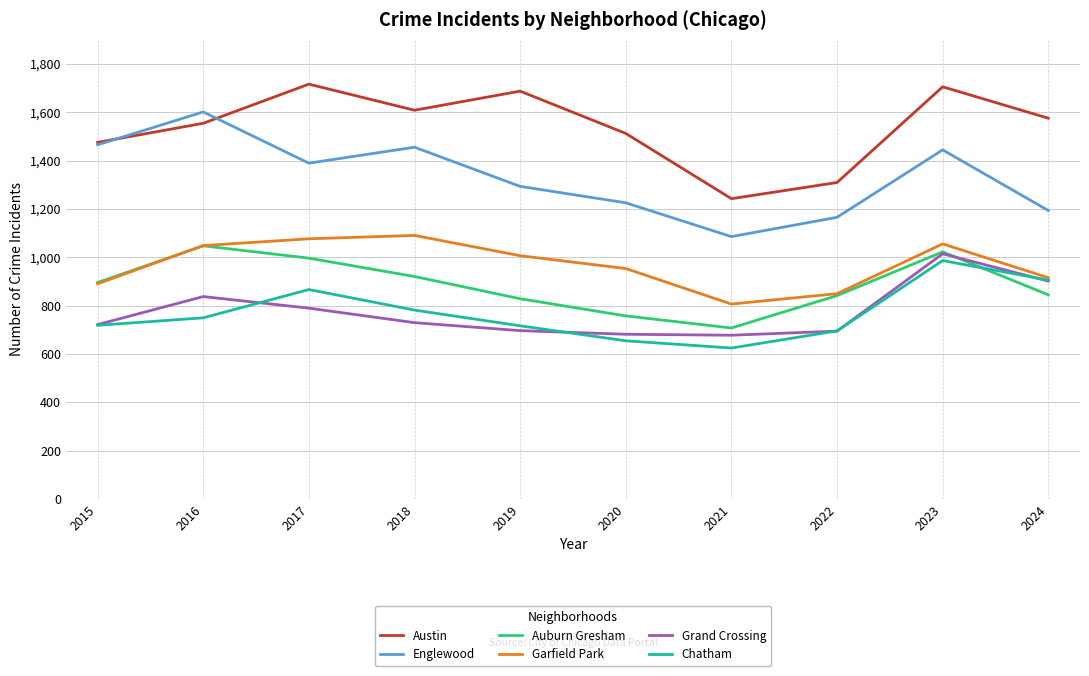

True or false: Austin and Garfield Park intersect in this chart.

False